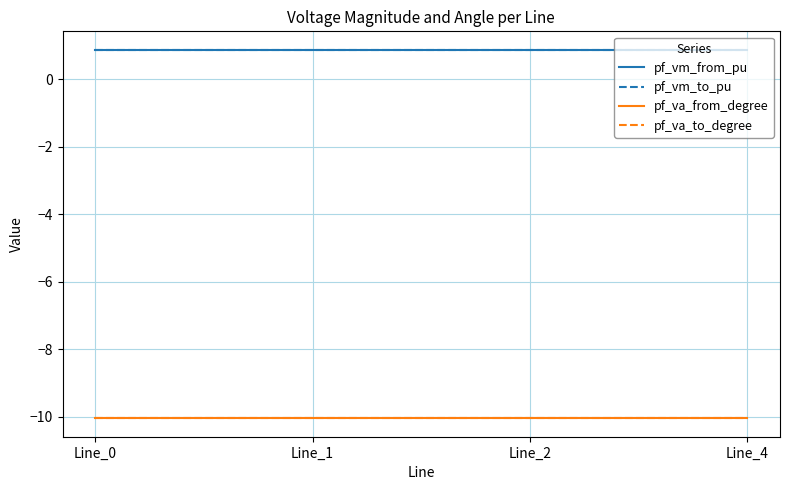

What is the average value of the pf_vm_from_pu series?

0.9